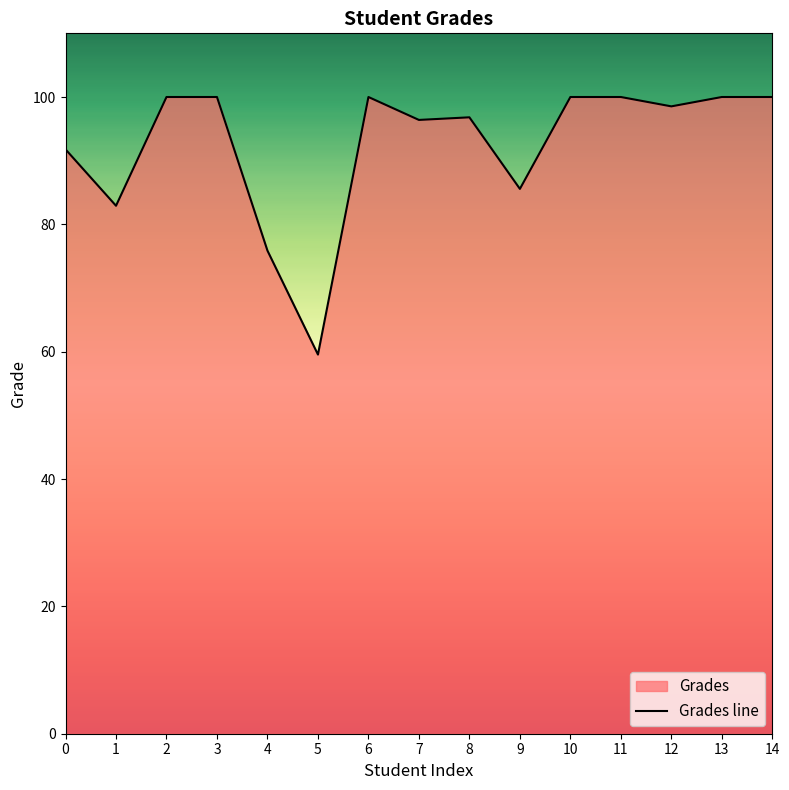

Rank the categories by value from lowest to highest.

5, 4, 1, 9, 0, 7, 8, 12, 2, 3, 6, 10, 11, 13, 14